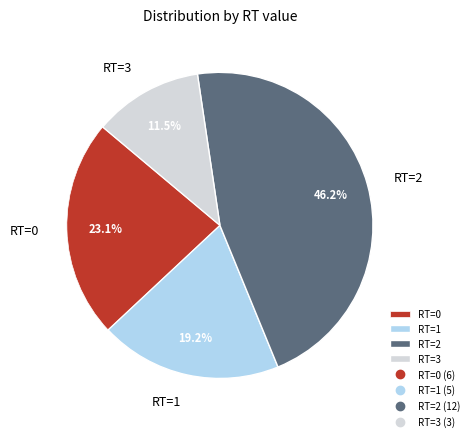

What is the smallest slice in the pie chart?

RT=3